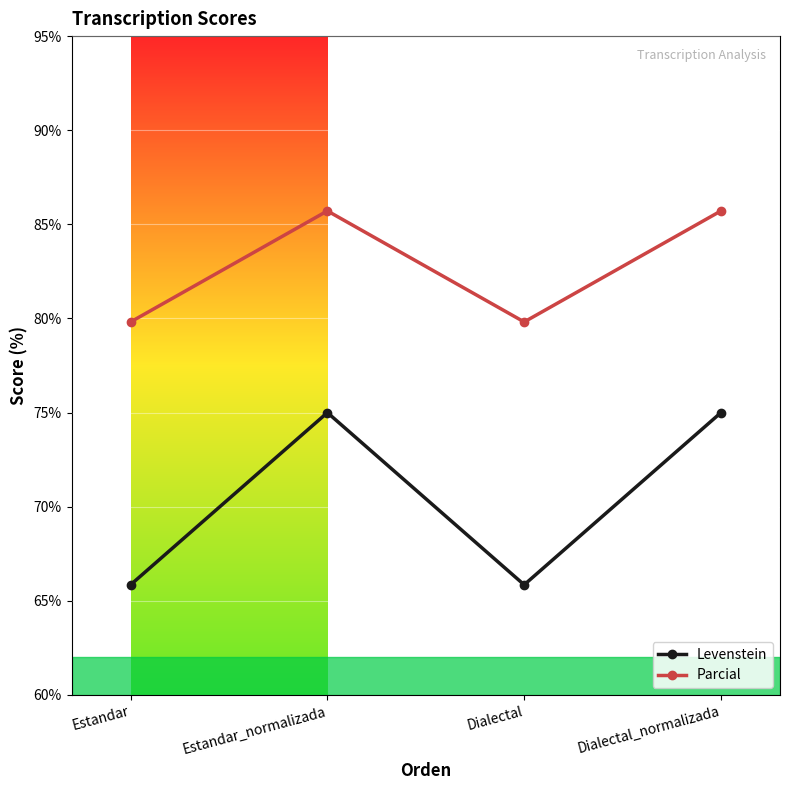

What is the label of the 2nd point from the right?

Dialectal